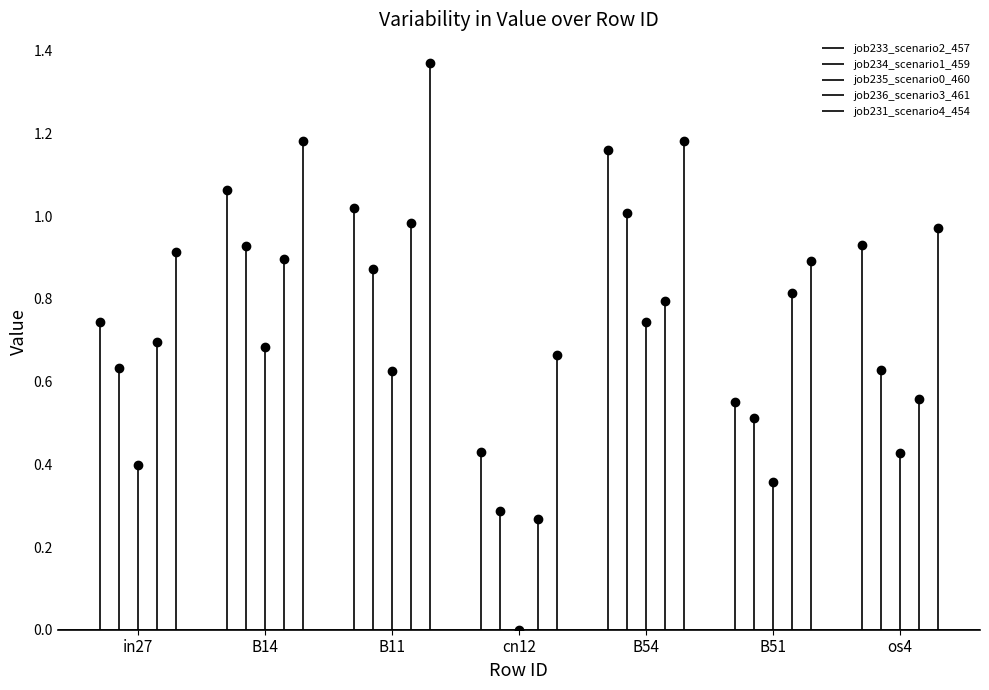

At os4, list the series in order from smallest to largest.

job235_scenario0_460, job236_scenario3_461, job234_scenario1_459, job233_scenario2_457, job231_scenario4_454